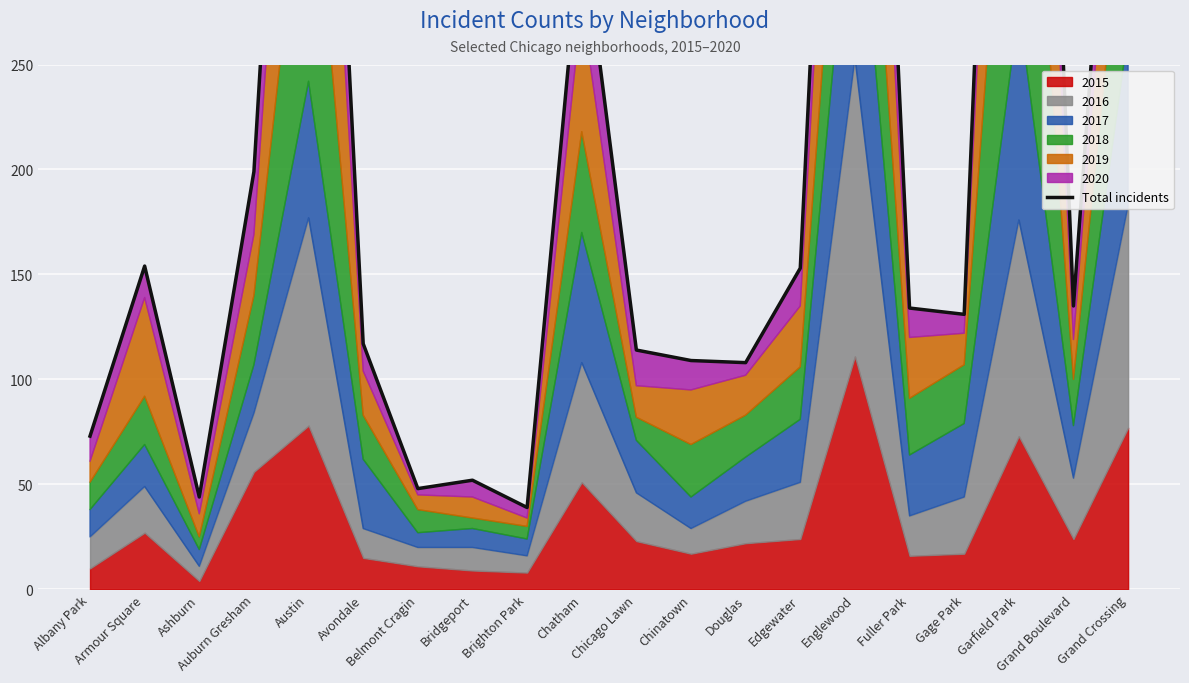

What position from the right is Ashburn?

18